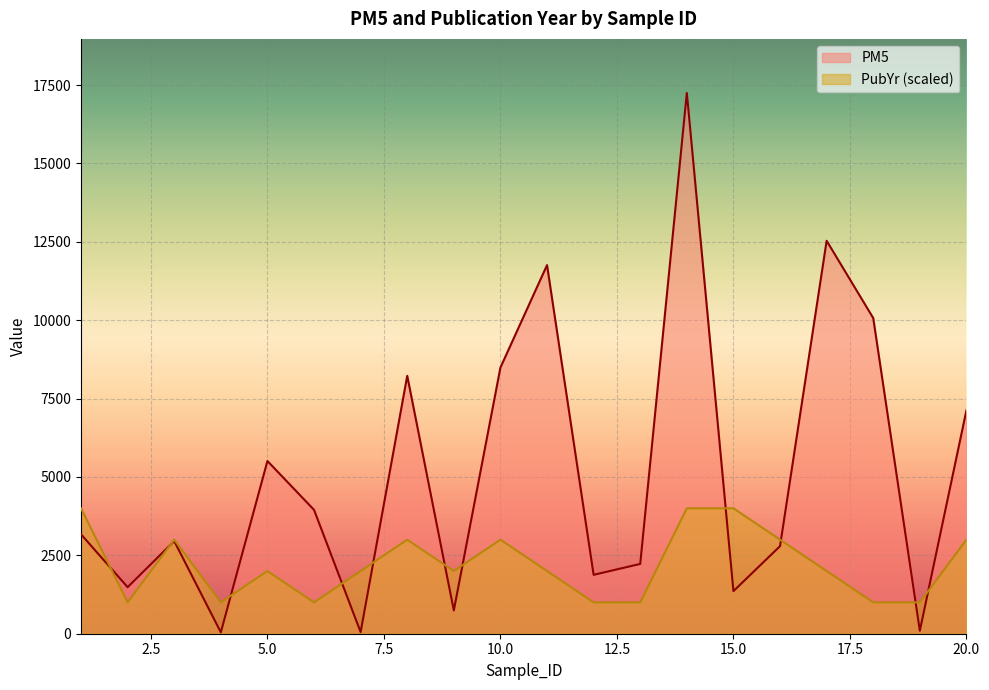

What is the minimum value shown in the chart?

44